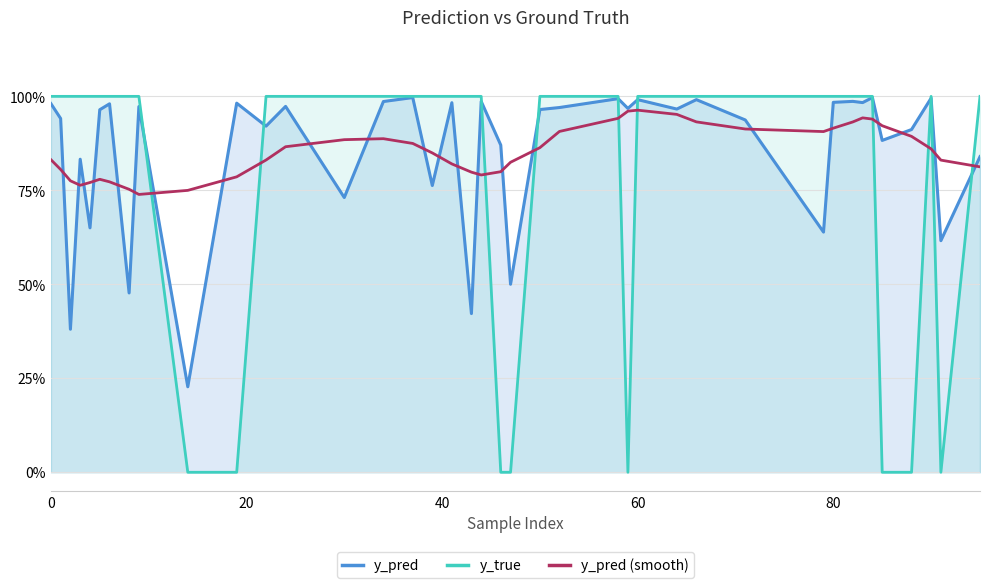

True or false: y_true and y_pred cross at least once.

True